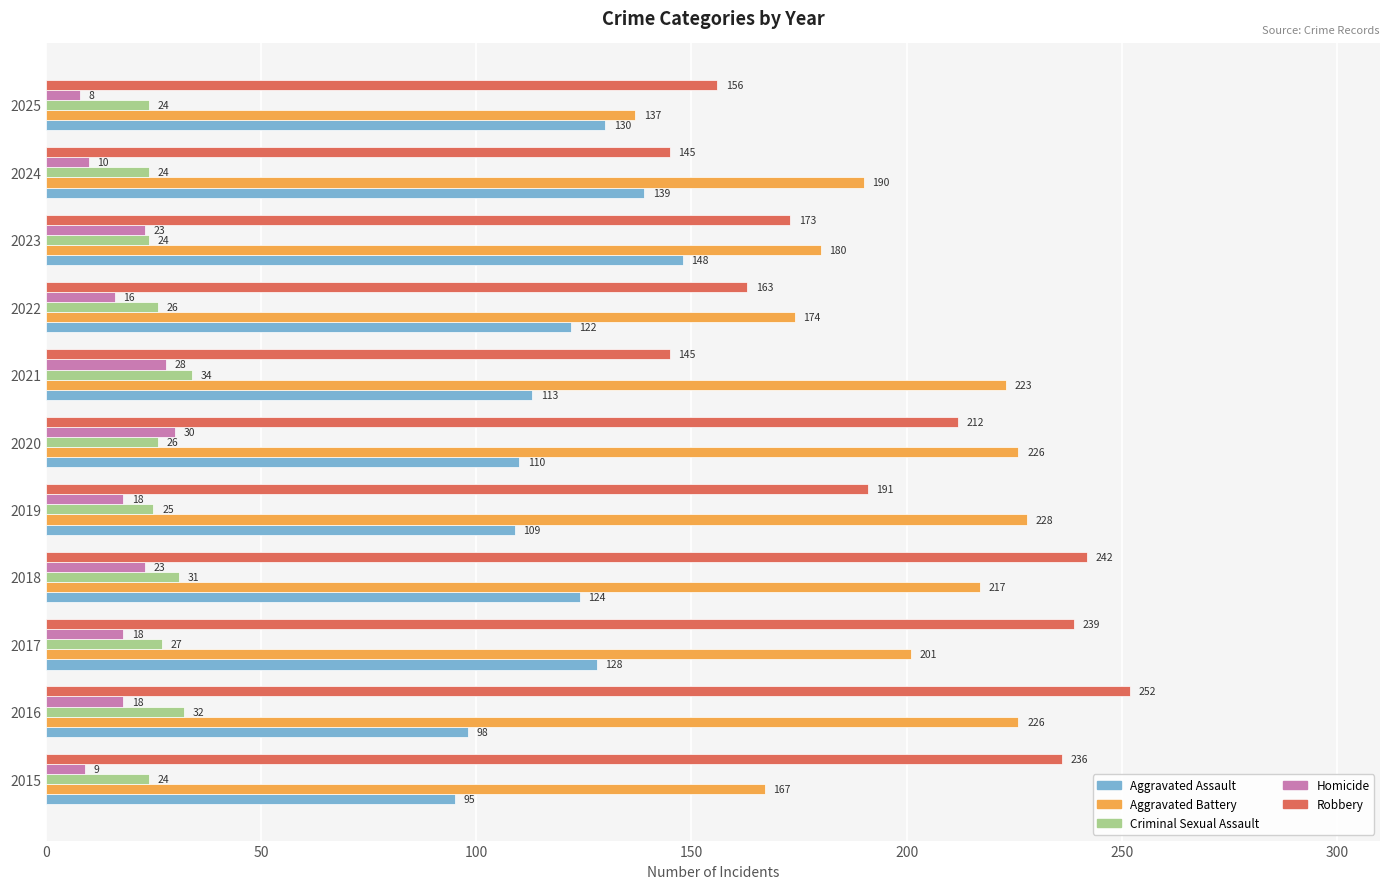

What is the highest value of the Homicide series?

30